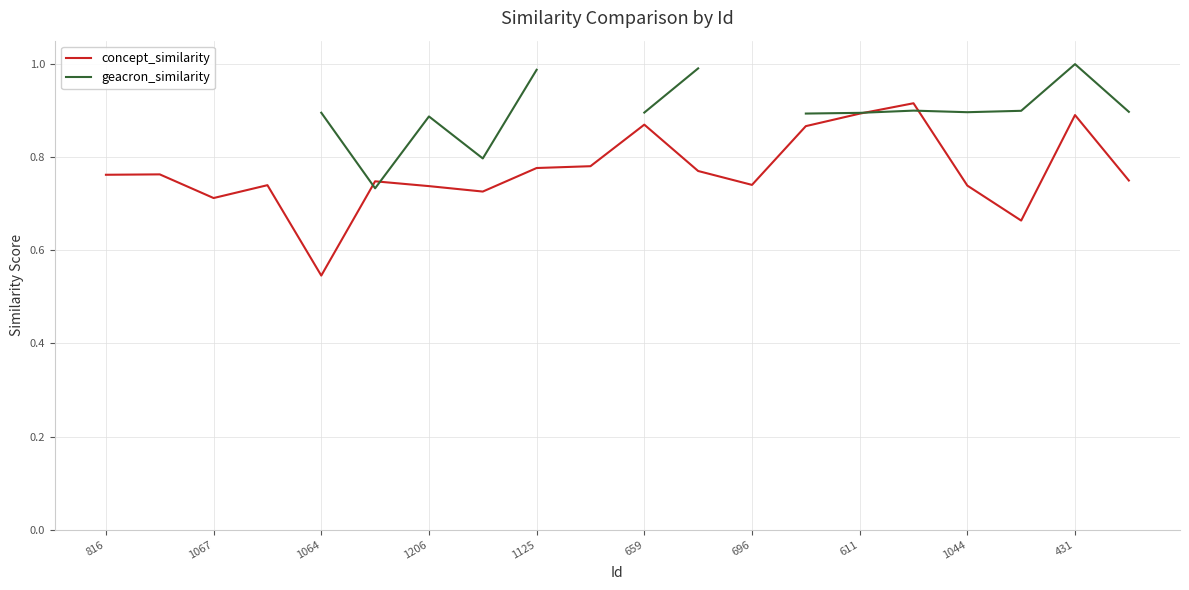

What is the label of the 18th point from the left?

17